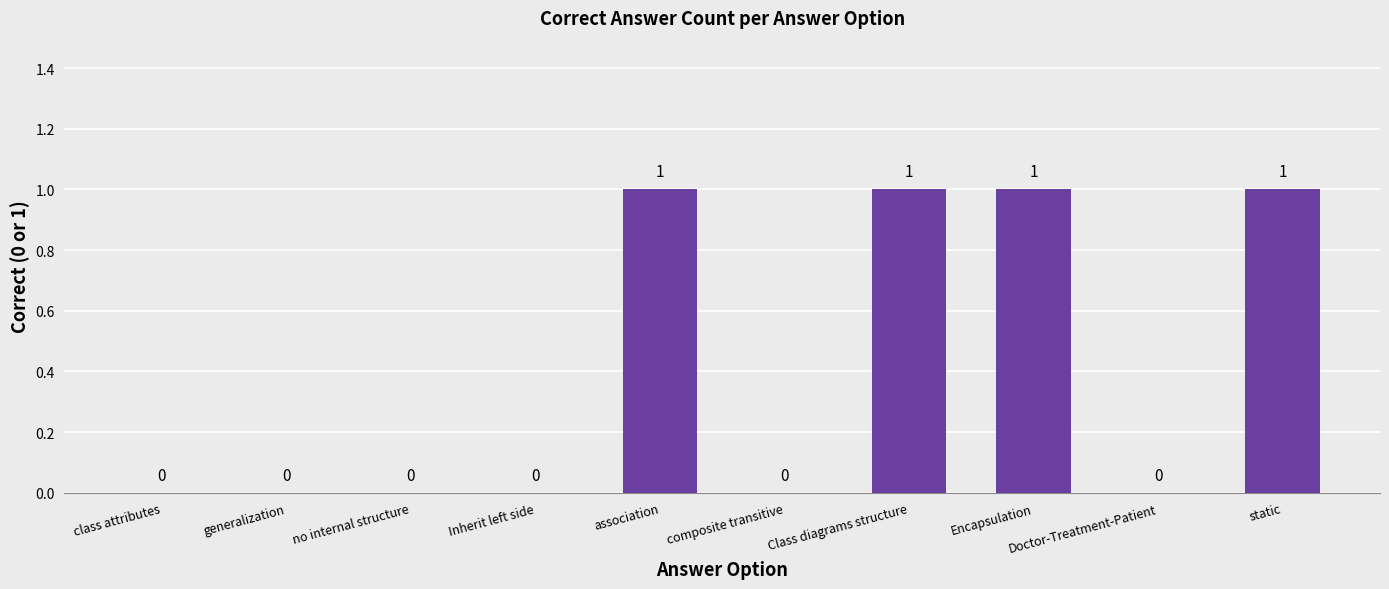

The chart shows a value of -1 at class attributes. True or false?

False